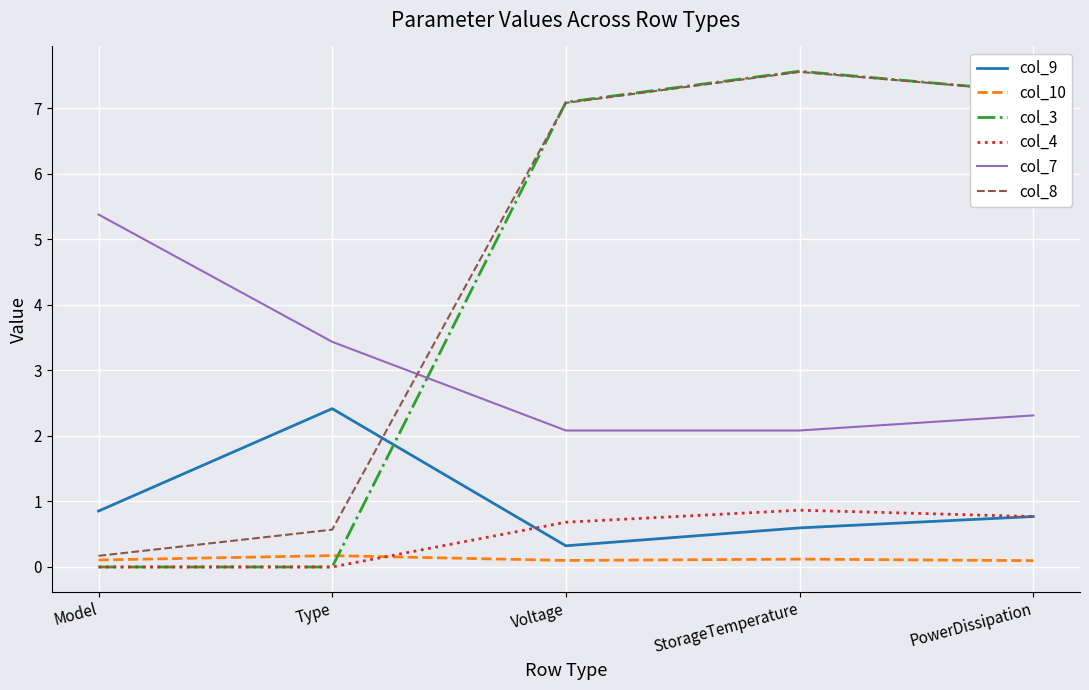

Is the value of col_3 at Type greater than the value of col_8 at StorageTemperature?

No